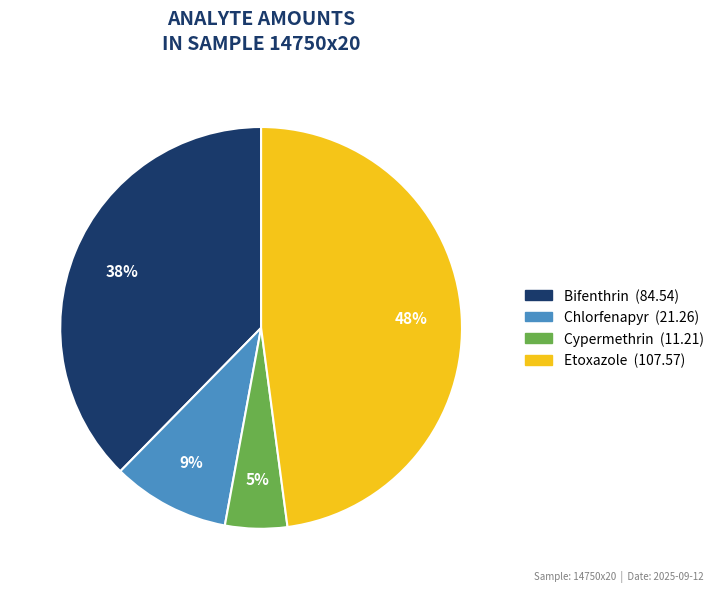

How many segments does this pie chart have?

4